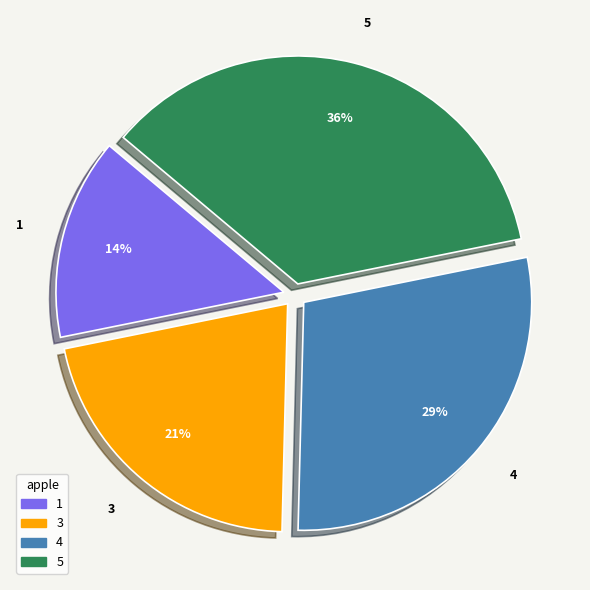

Which has a higher value, 4 or 3?

4